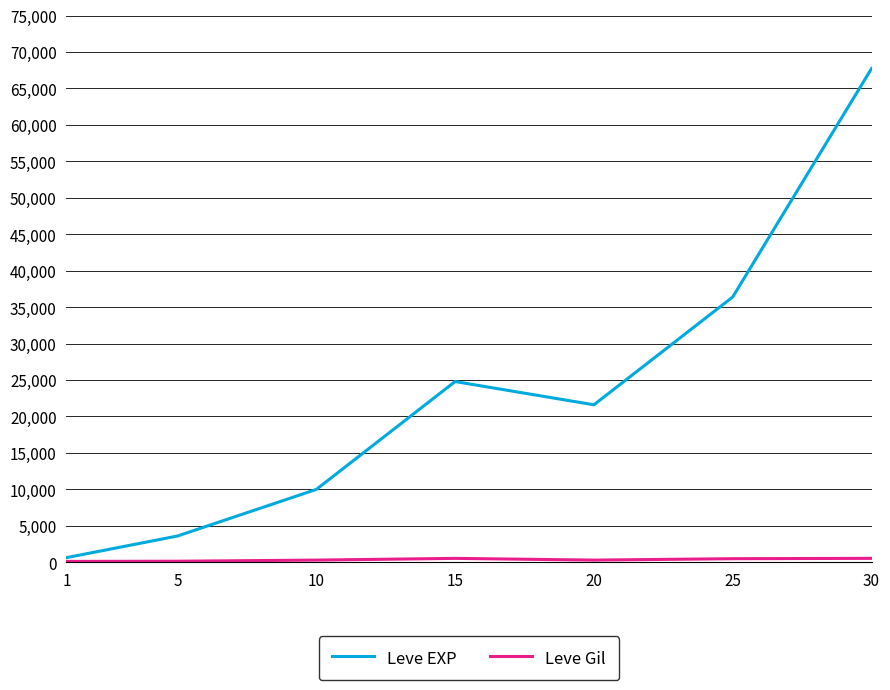

Between 5 and 30, which series saw the biggest shift?

Leve EXP